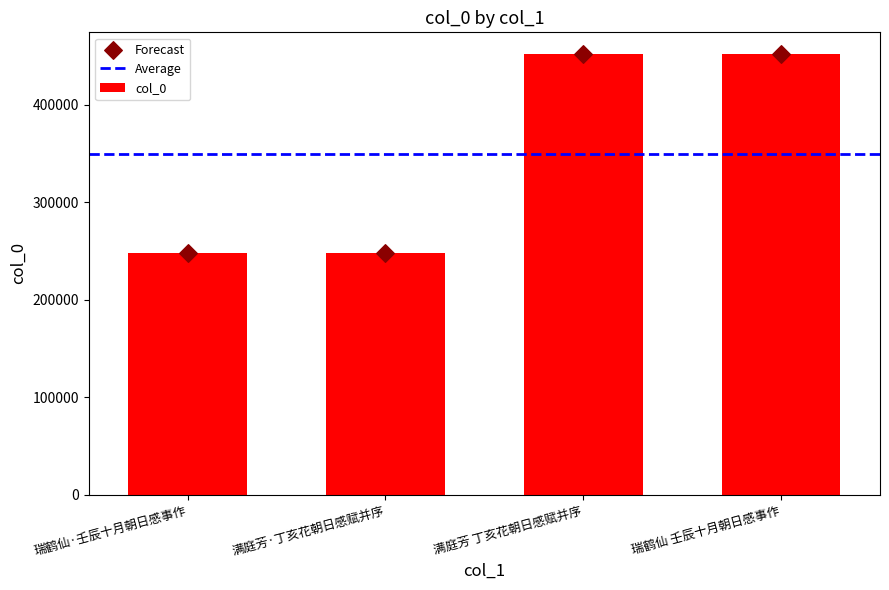

Which series has the largest total across all categories?

col_0